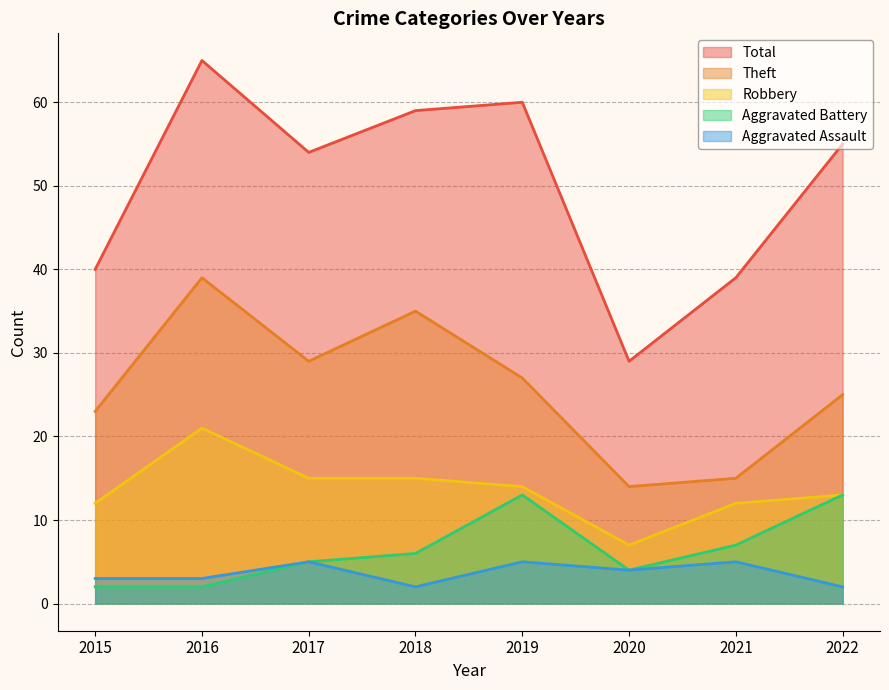

True or false: Robbery and Aggravated Battery cross at least once.

False